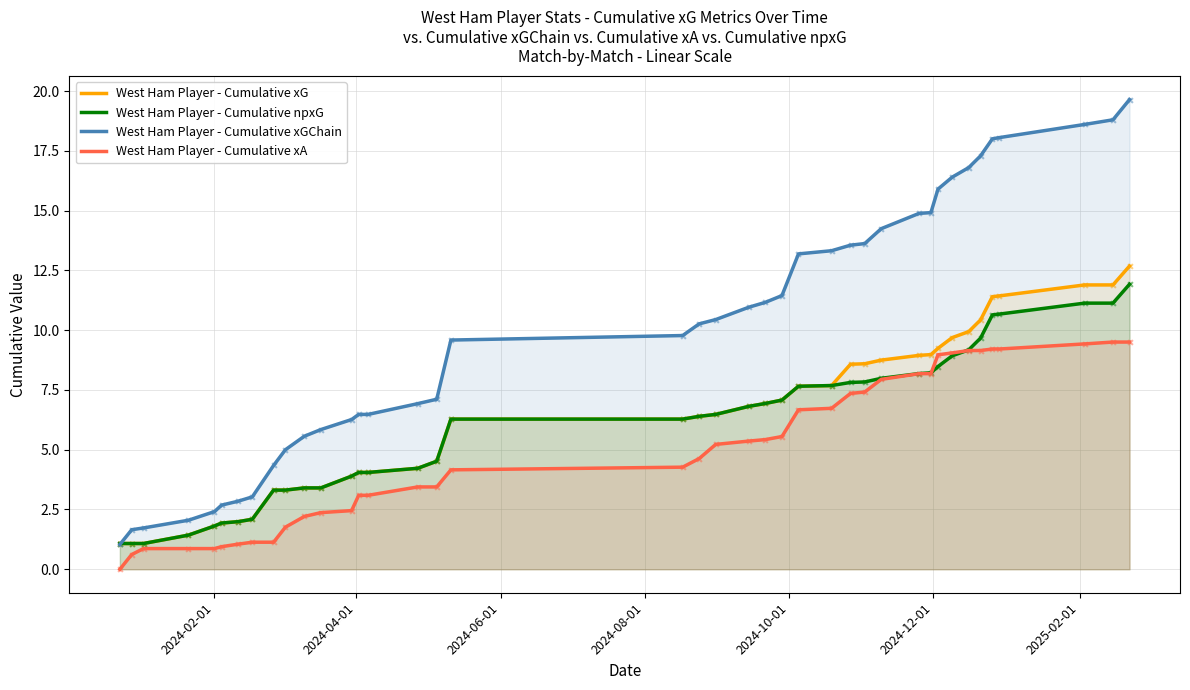

Which series has the largest total across all categories?

West Ham Player - Cumulative xGChain